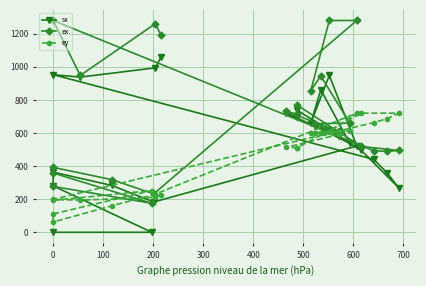

How many distinct data groups are displayed?

3